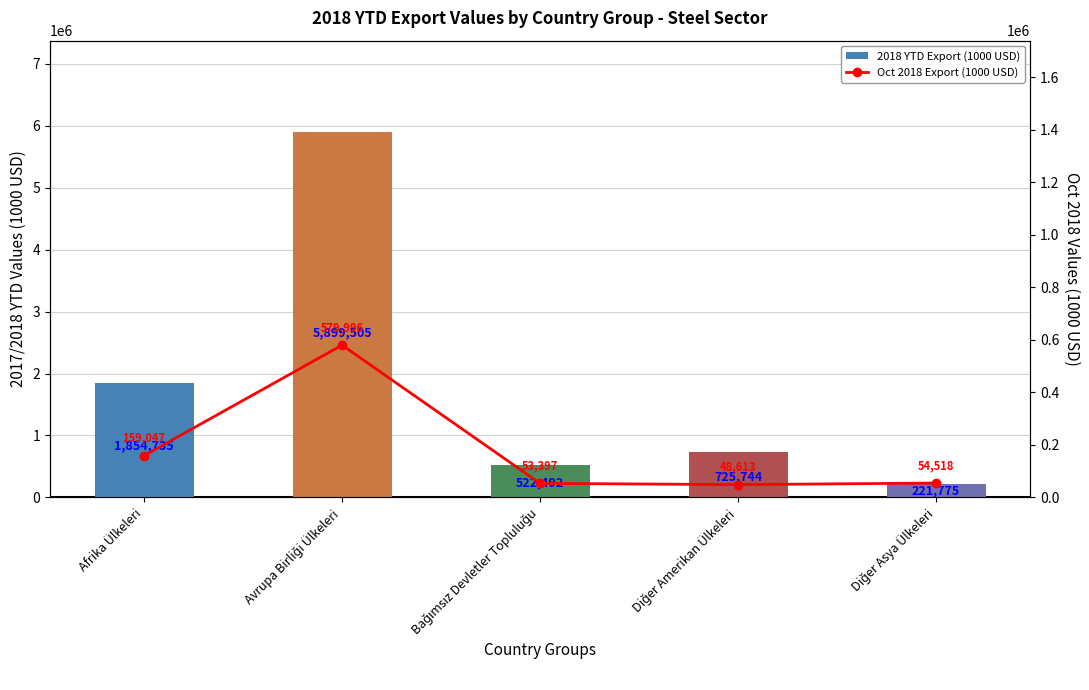

What is the difference between the highest and lowest values at Avrupa Birliği Ülkeleri?

5319508.1